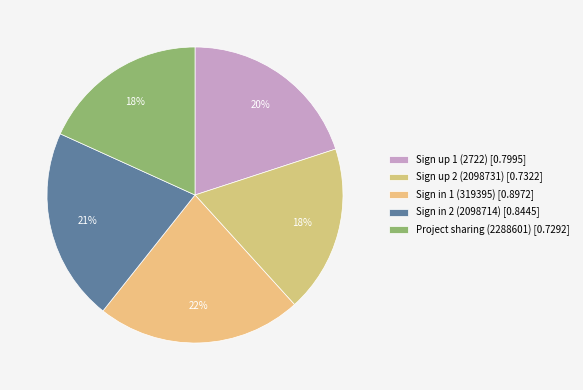

Rank the categories by value from highest to lowest.

Sign in 1 (319395), Sign in 2 (2098714), Sign up 1 (2722), Sign up 2 (2098731), Project sharing (2288601)